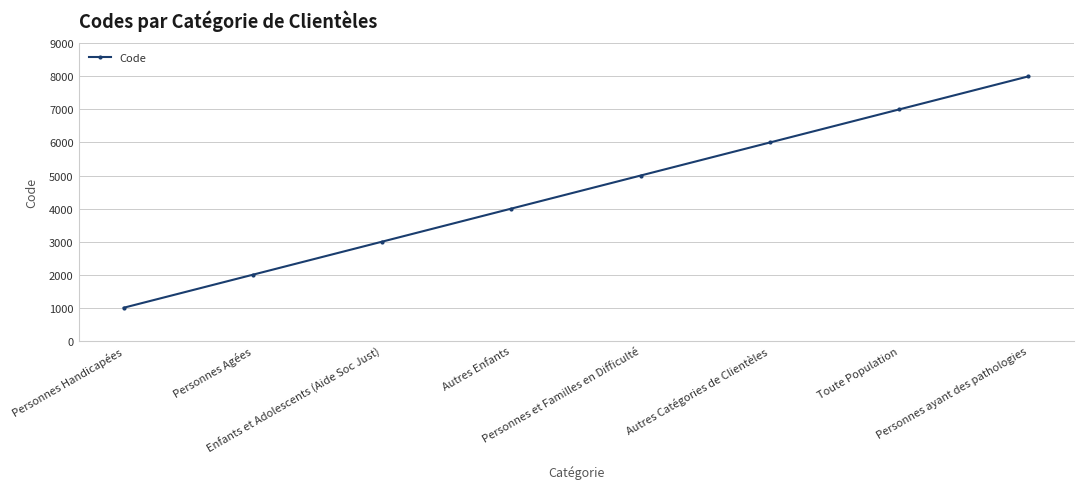

What is the label of the 2nd point from the left?

Personnes Agées